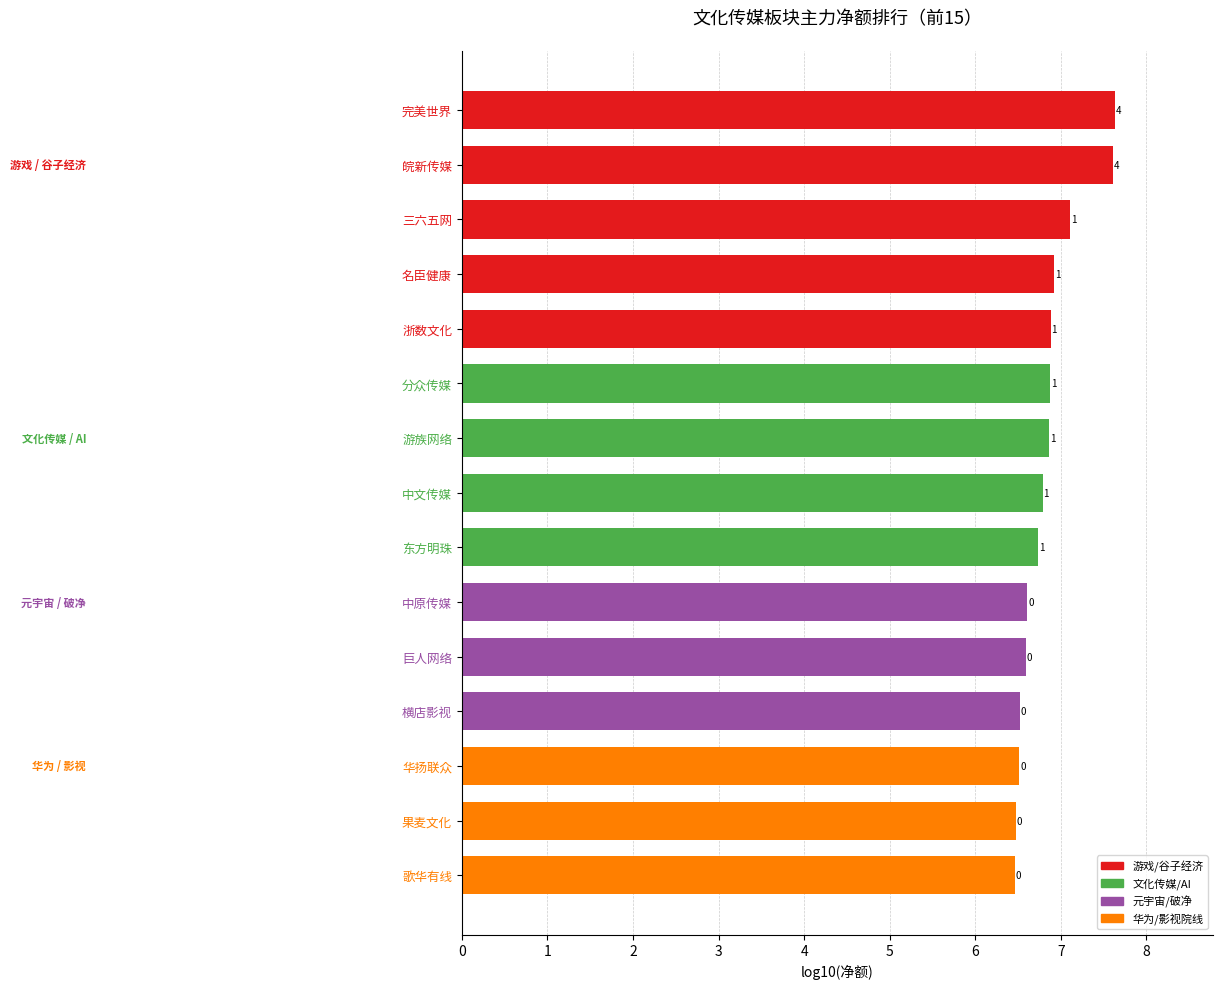

How many bars are there in total?

15